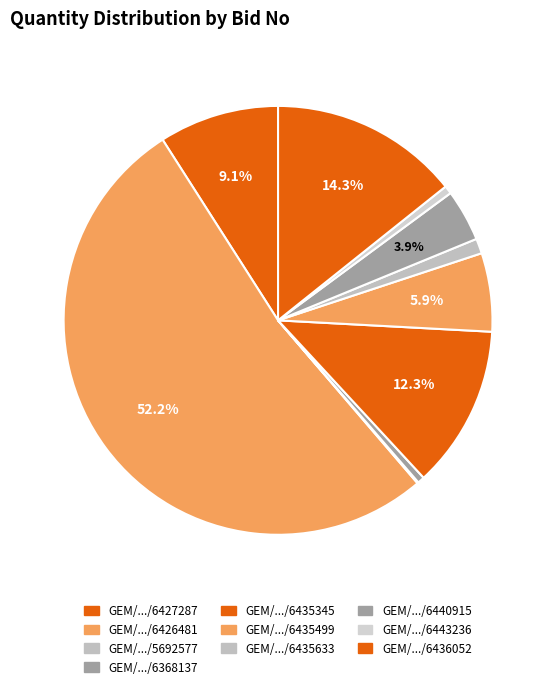

Which category accounts for the majority?

GEM/.../6426481